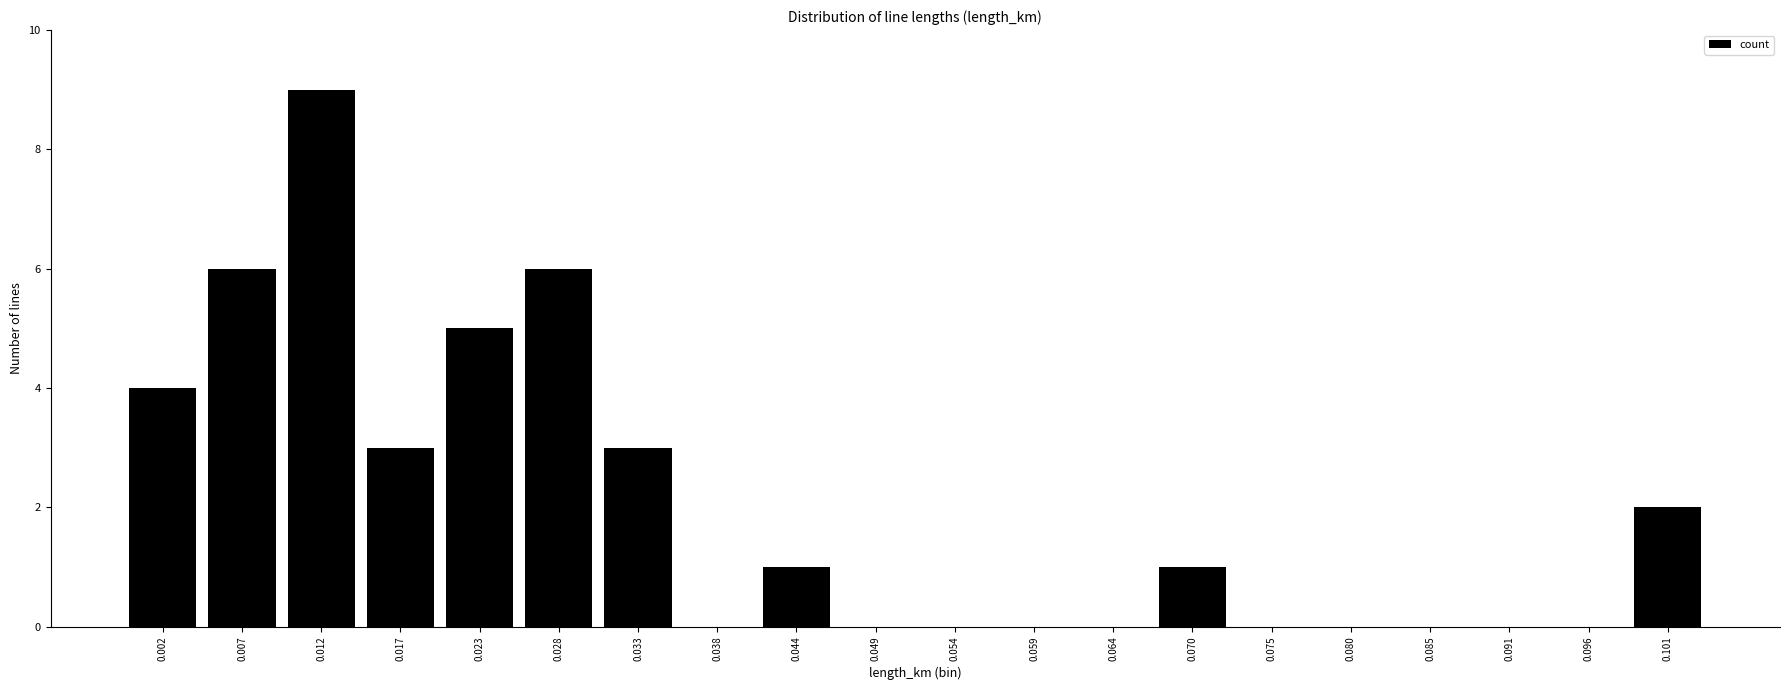

Is it true that the value at 0.007 is 10?

False